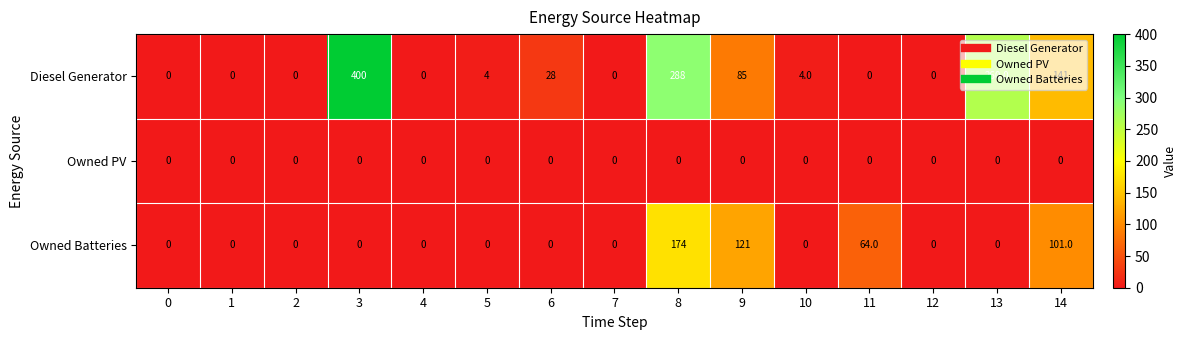

What is the sum of the Owned Batteries values at 14 and 6?

101